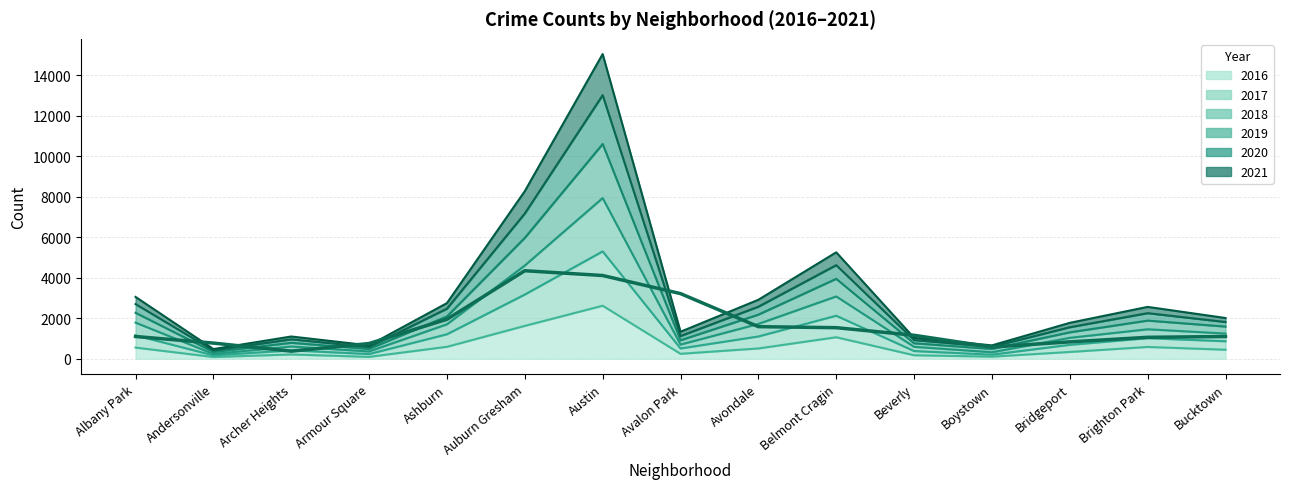

What are all the series names shown in the legend?

2017, 2018, 2019, 2016, 2021, 2020